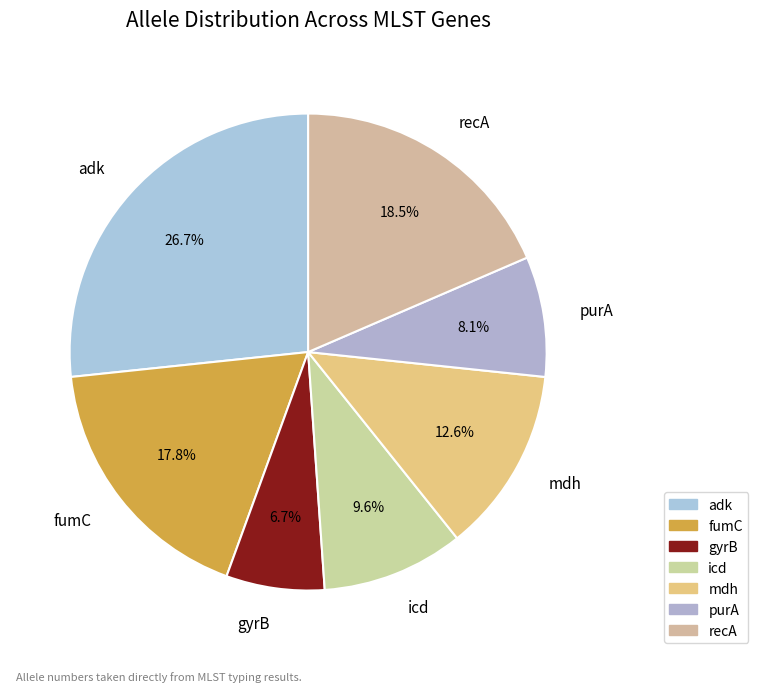

Rank the categories by value from highest to lowest.

adk, recA, fumC, mdh, icd, purA, gyrB